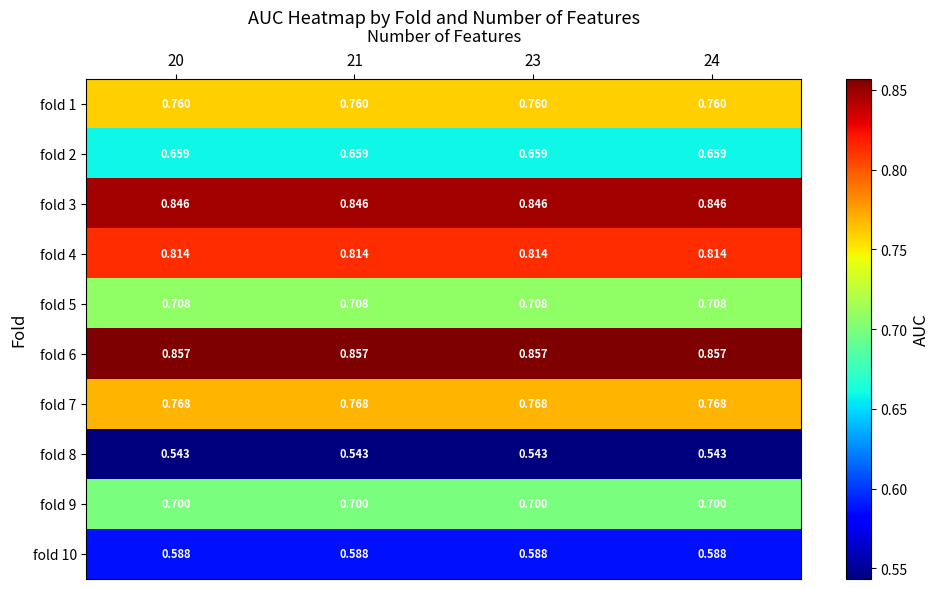

Is the value of fold 10 at 23 greater than the value of fold 7 at 23?

No